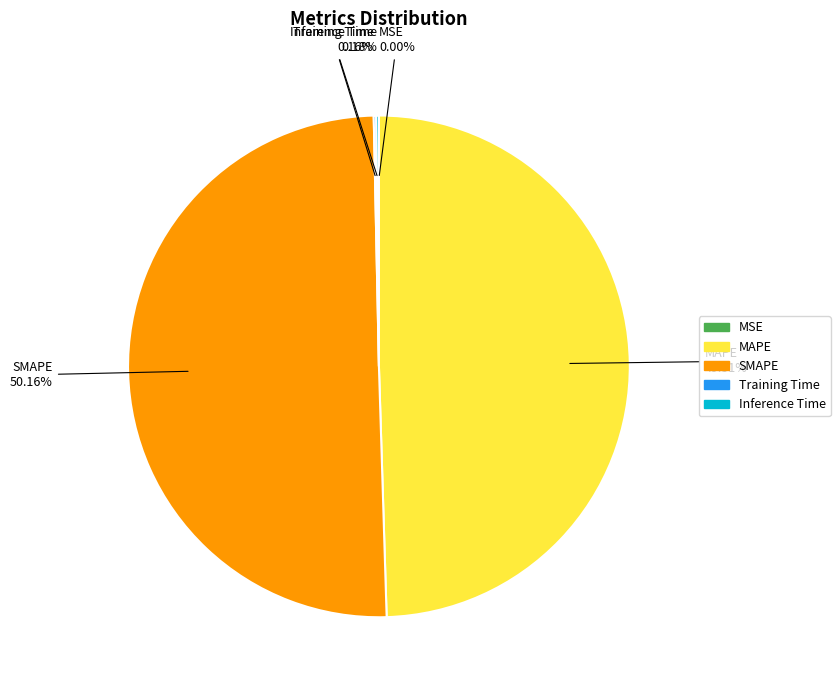

Which category accounts for the majority?

SMAPE